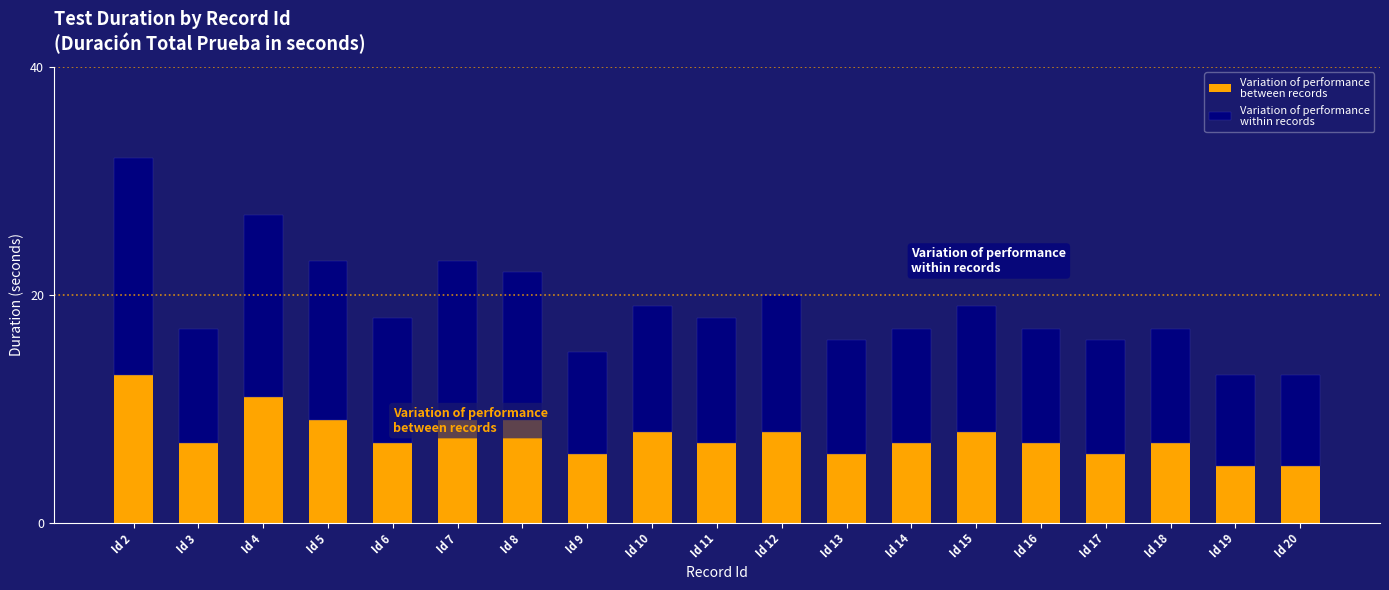

What is the total value across all series at Id 3?

17